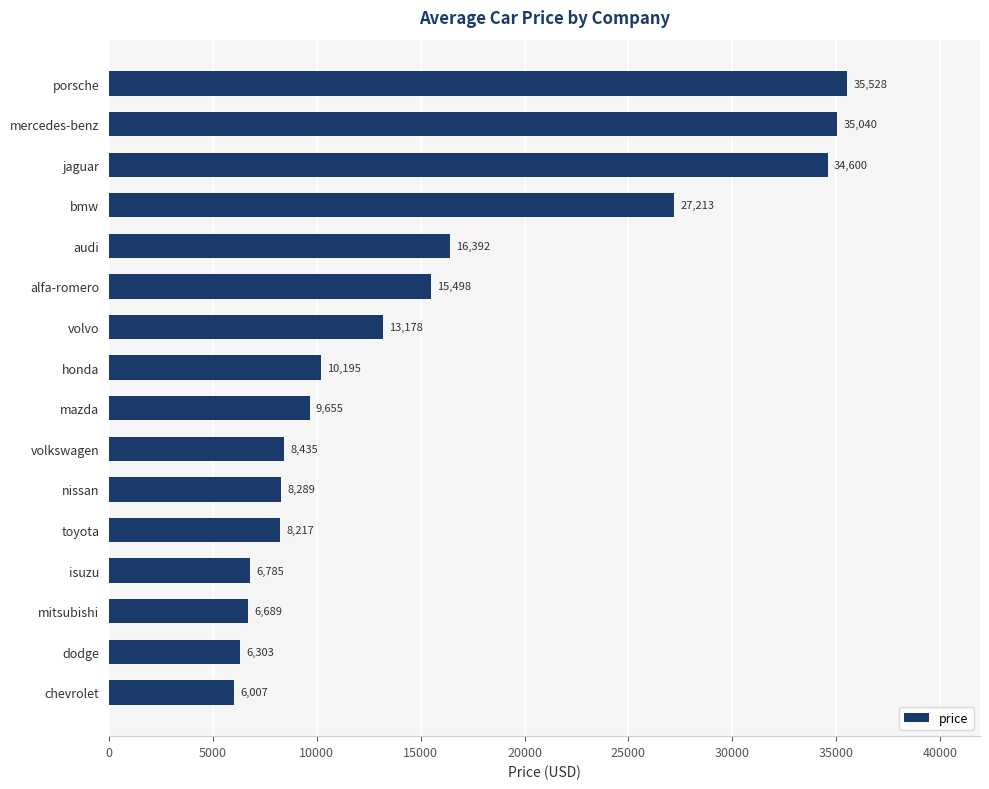

List the labels in order of value, largest first.

porsche, mercedes-benz, jaguar, bmw, audi, alfa-romero, volvo, honda, mazda, volkswagen, nissan, toyota, isuzu, mitsubishi, dodge, chevrolet